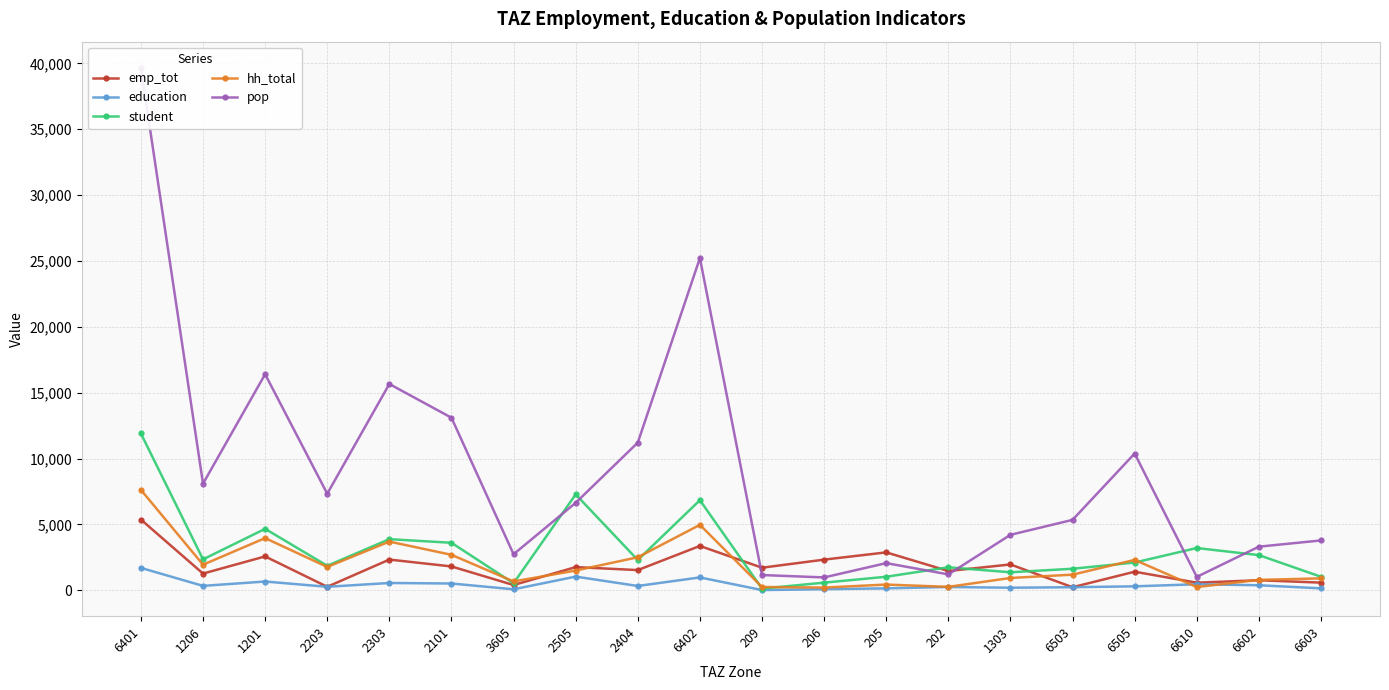

What is the value of the education point at the 6th from the left?

515.3